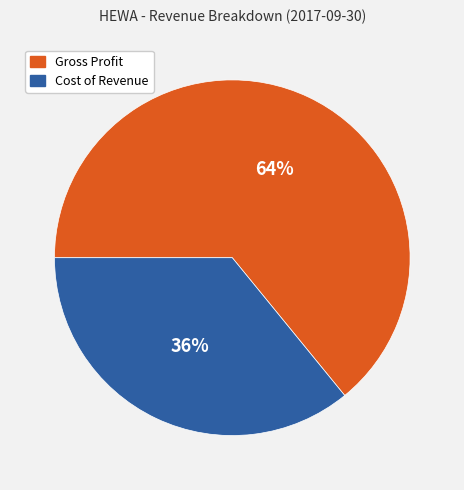

Do Cost of Revenue and Gross Profit together represent more than half of the pie?

Yes